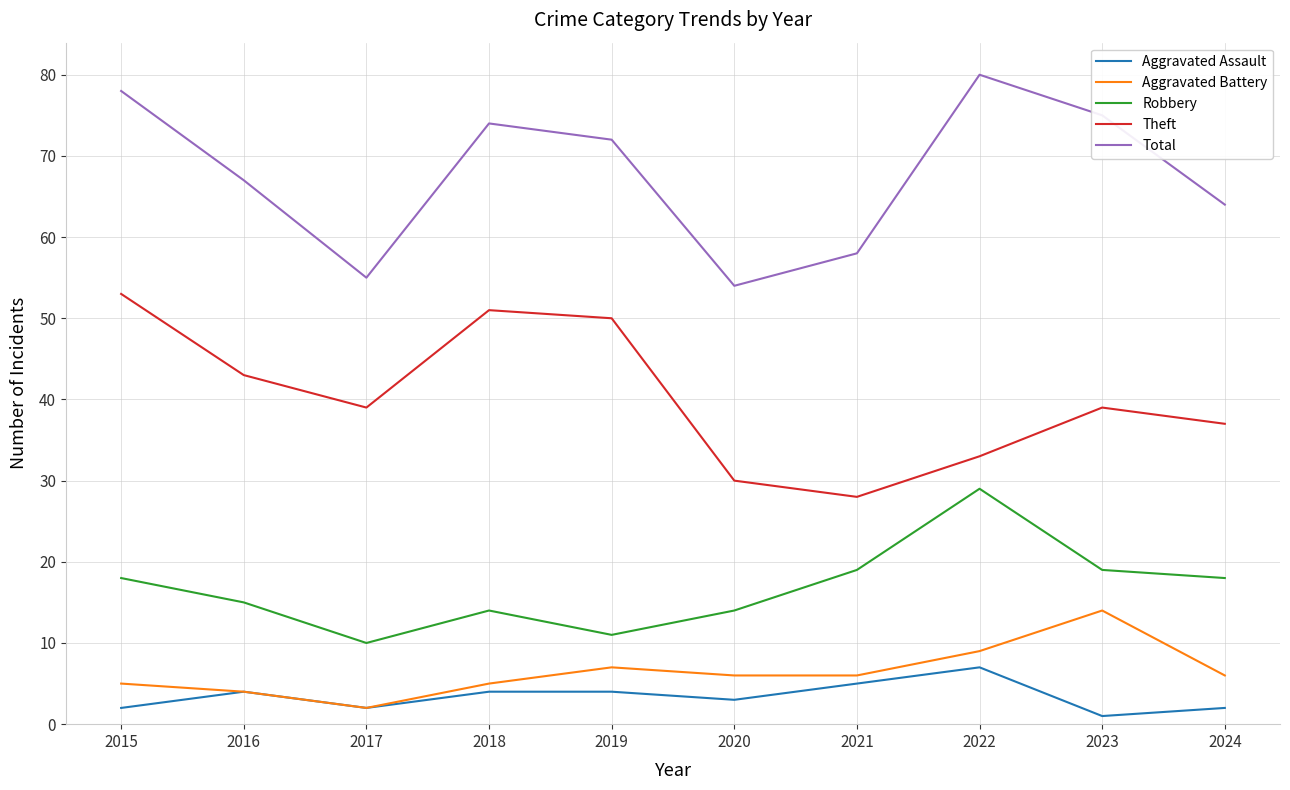

At 2021, list the series in order from largest to smallest.

Total, Theft, Robbery, Aggravated Battery, Aggravated Assault